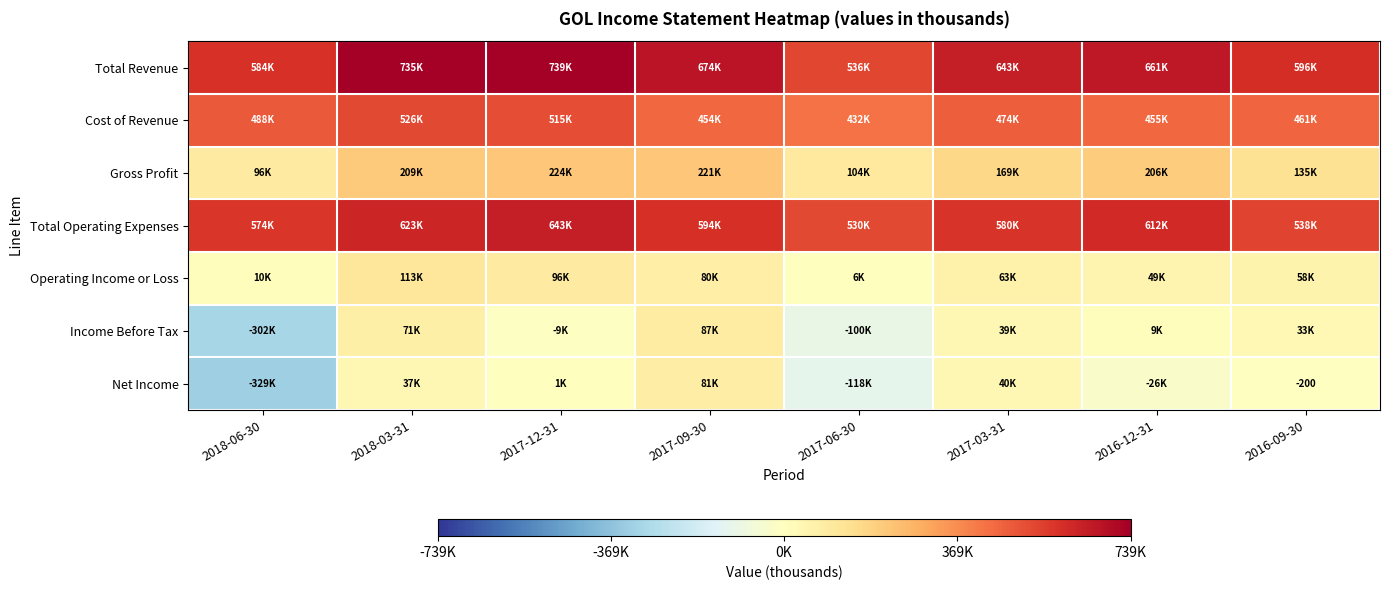

Rank the series at 2017-06-30 from highest to lowest value.

Total Revenue, Total Operating Expenses, Cost of Revenue, Gross Profit, Operating Income or Loss, Income Before Tax, Net Income